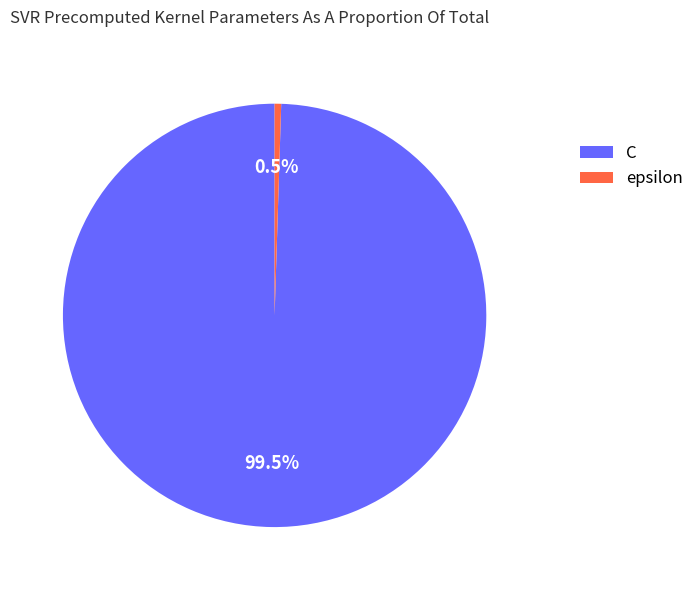

Between C and epsilon, which is larger?

C